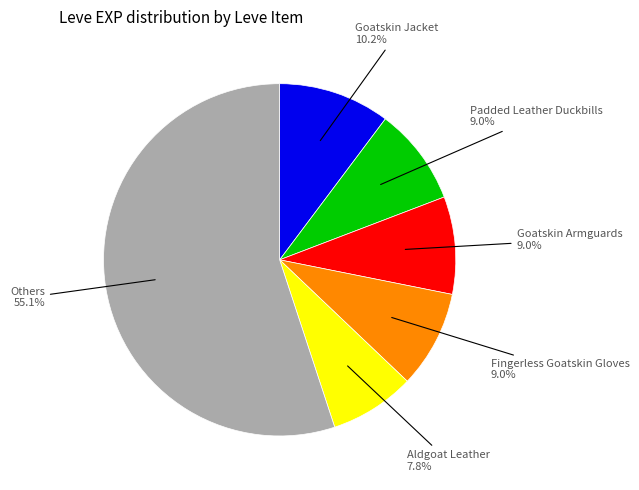

Is there a majority slice in this chart?

Yes